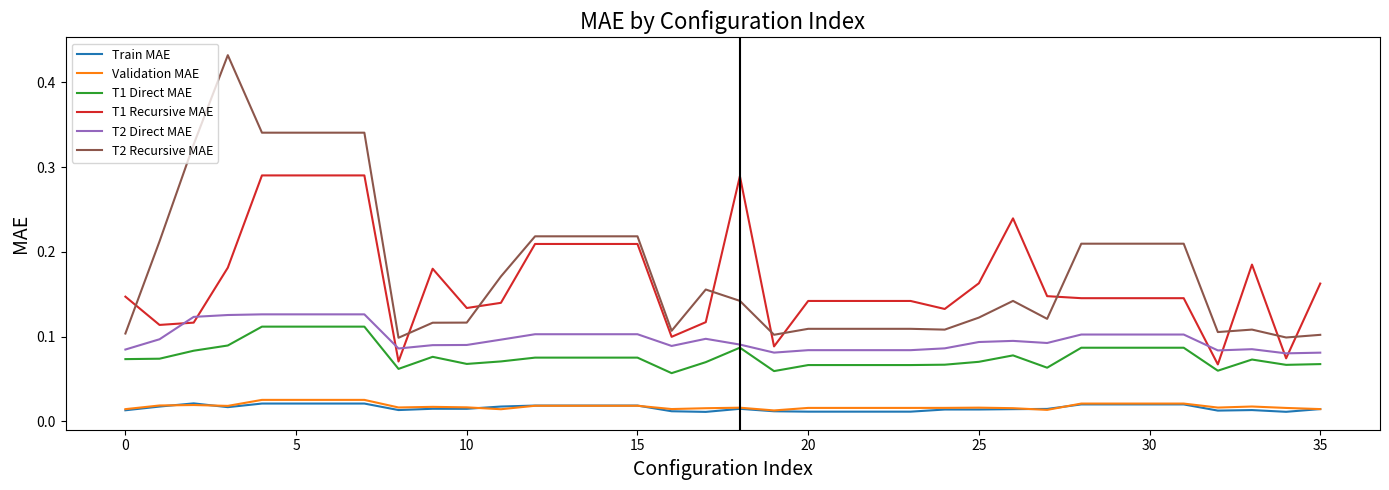

Which series has the widest spread of values?

T2 Recursive MAE